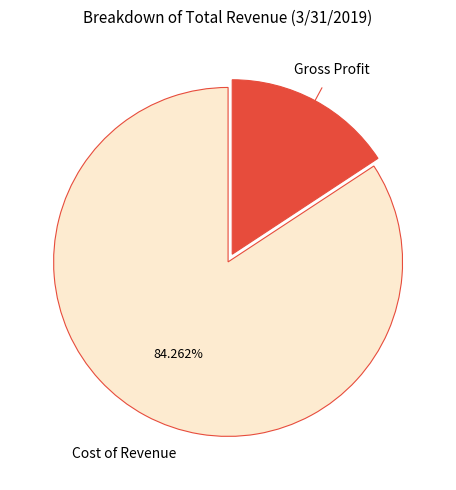

Does any single category account for the majority?

Yes